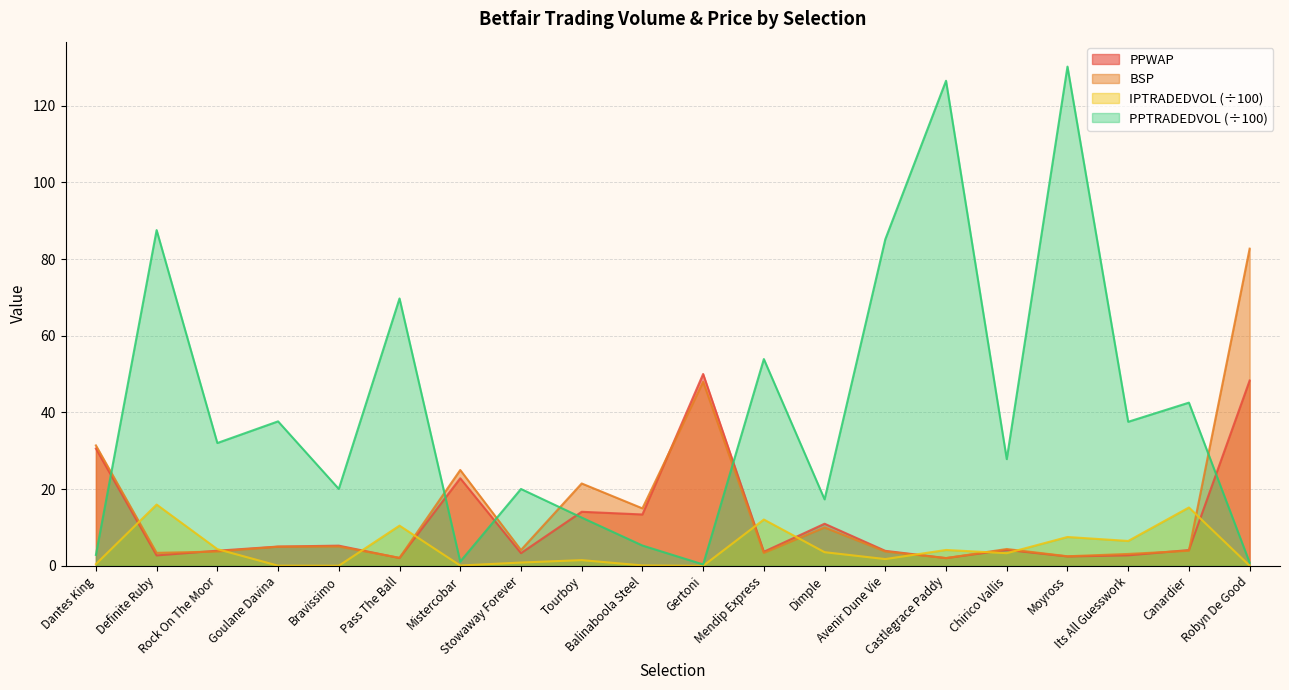

The PPWAP series shows 11.6 at Mistercobar. True or false?

False